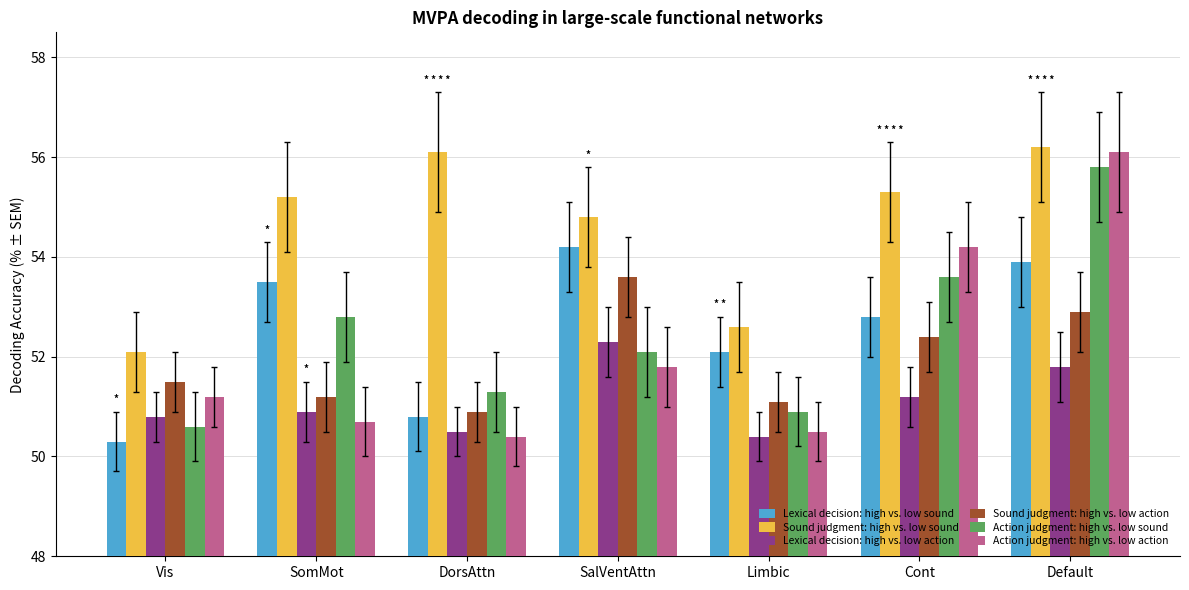

Reading left to right, what are all the values shown in this chart?

Lexical decision: high vs. low sound: 50.3	53.5	50.8	54.2	52.1	52.8	53.9
Sound judgment: high vs. low sound: 52.1	55.2	56.1	54.8	52.6	55.3	56.2
Lexical decision: high vs. low action: 50.8	50.9	50.5	52.3	50.4	51.2	51.8
Sound judgment: high vs. low action: 51.5	51.2	50.9	53.6	51.1	52.4	52.9
Action judgment: high vs. low sound: 50.6	52.8	51.3	52.1	50.9	53.6	55.8
Action judgment: high vs. low action: 51.2	50.7	50.4	51.8	50.5	54.2	56.1